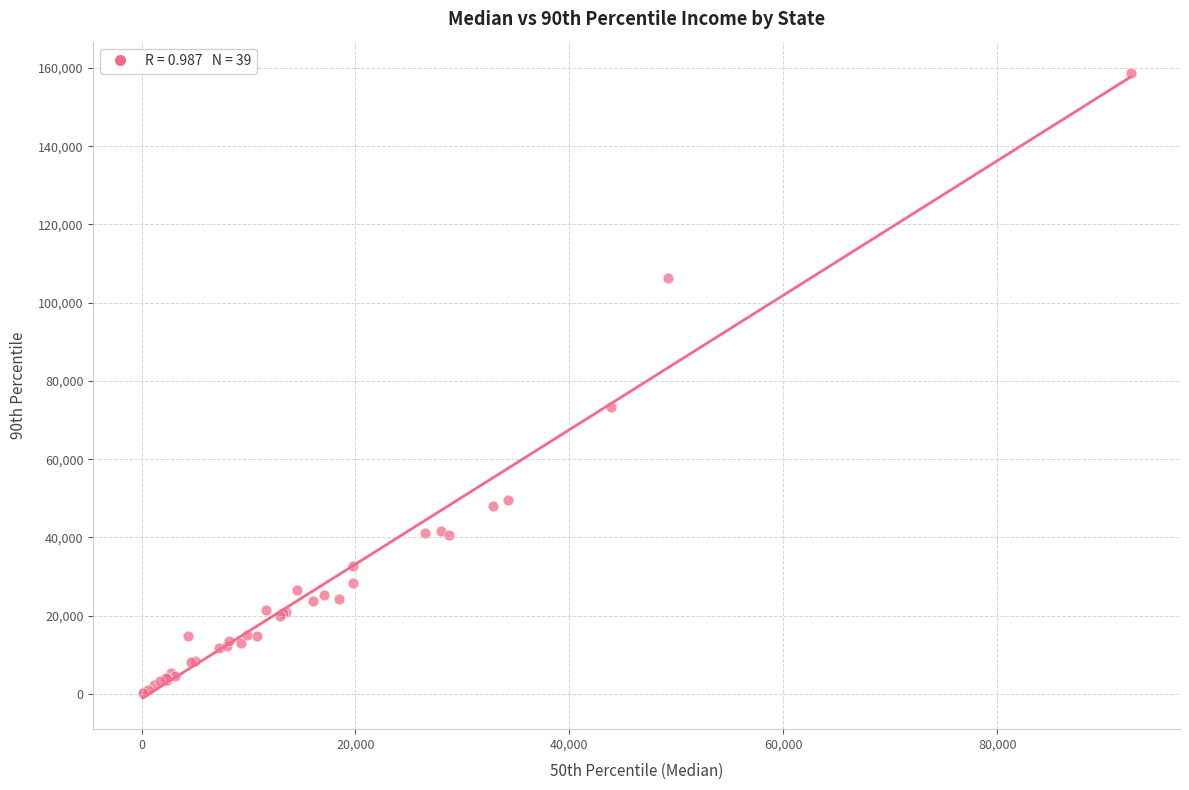

What Y value in the scatter plot is closest to 79538?

73364.9